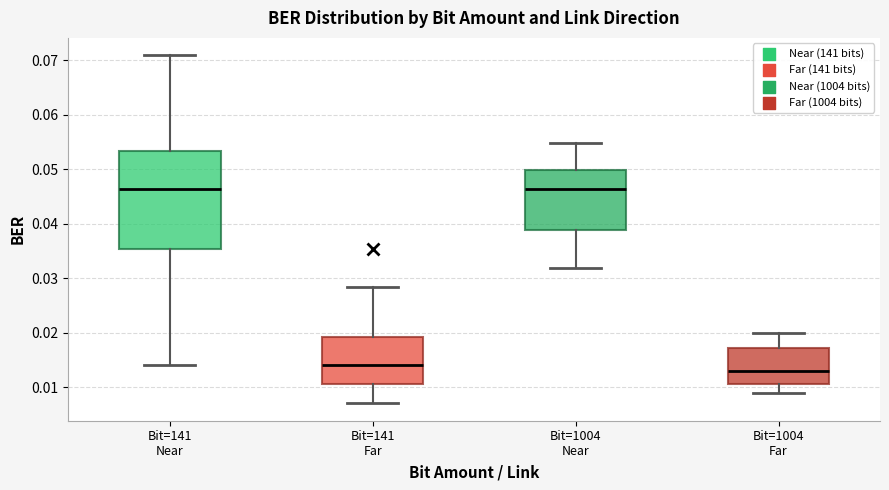

Which box is the tallest, from its lower edge to its upper edge?

Bit=141 Near